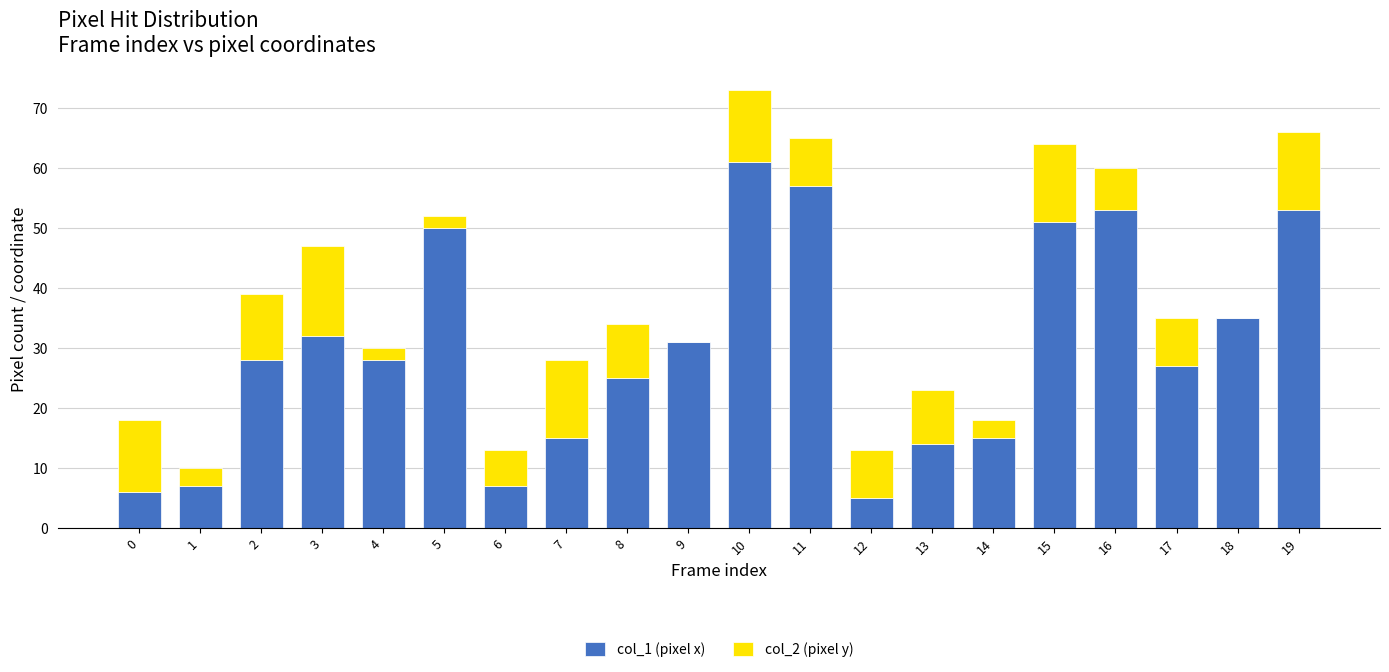

Are the bars horizontal?

No